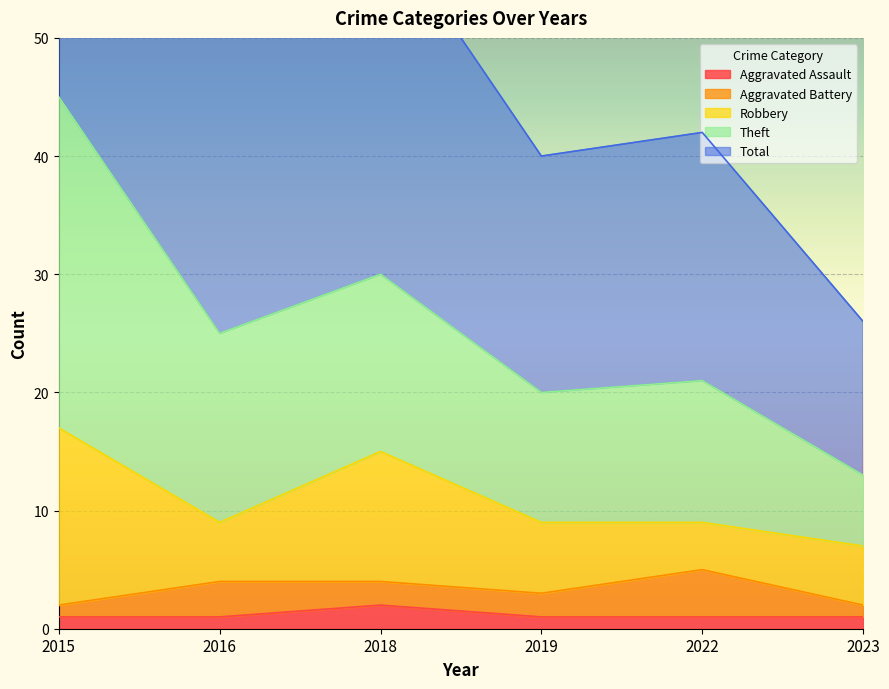

Between 2019 and 2023, which series saw the biggest shift?

Theft